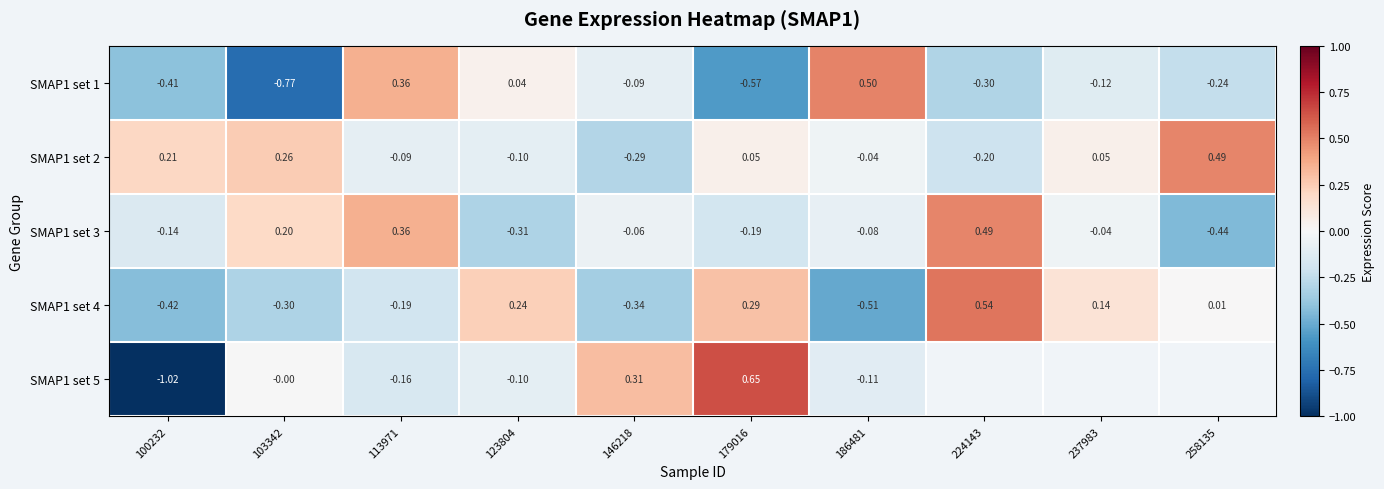

What is the highest value of the SMAP1 set 2 series?

0.5